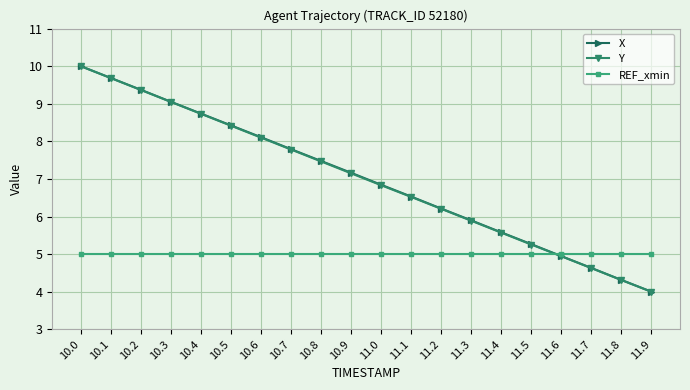

What position from the right is 10.6?

14